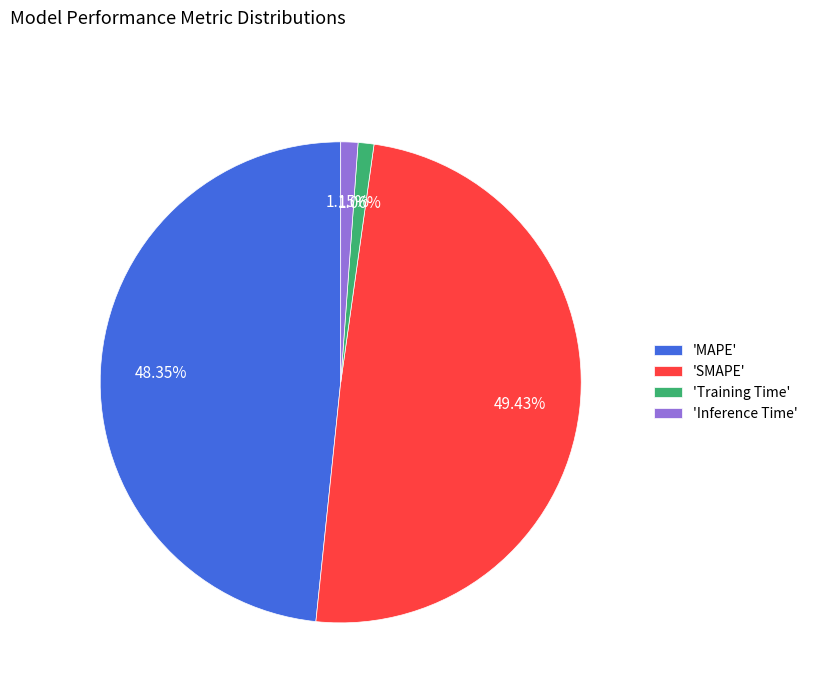

Combined, do 'Inference Time' and 'MAPE' account for over 50%?

No